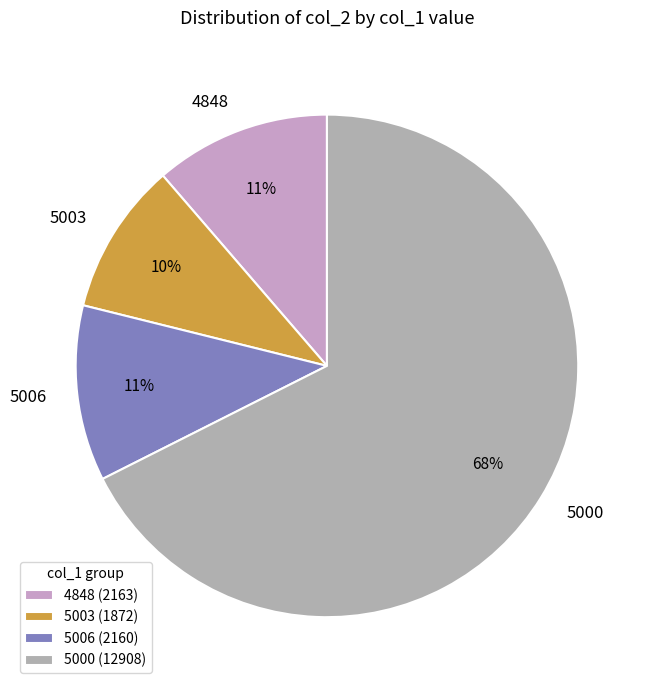

Does any single category account for the majority?

Yes